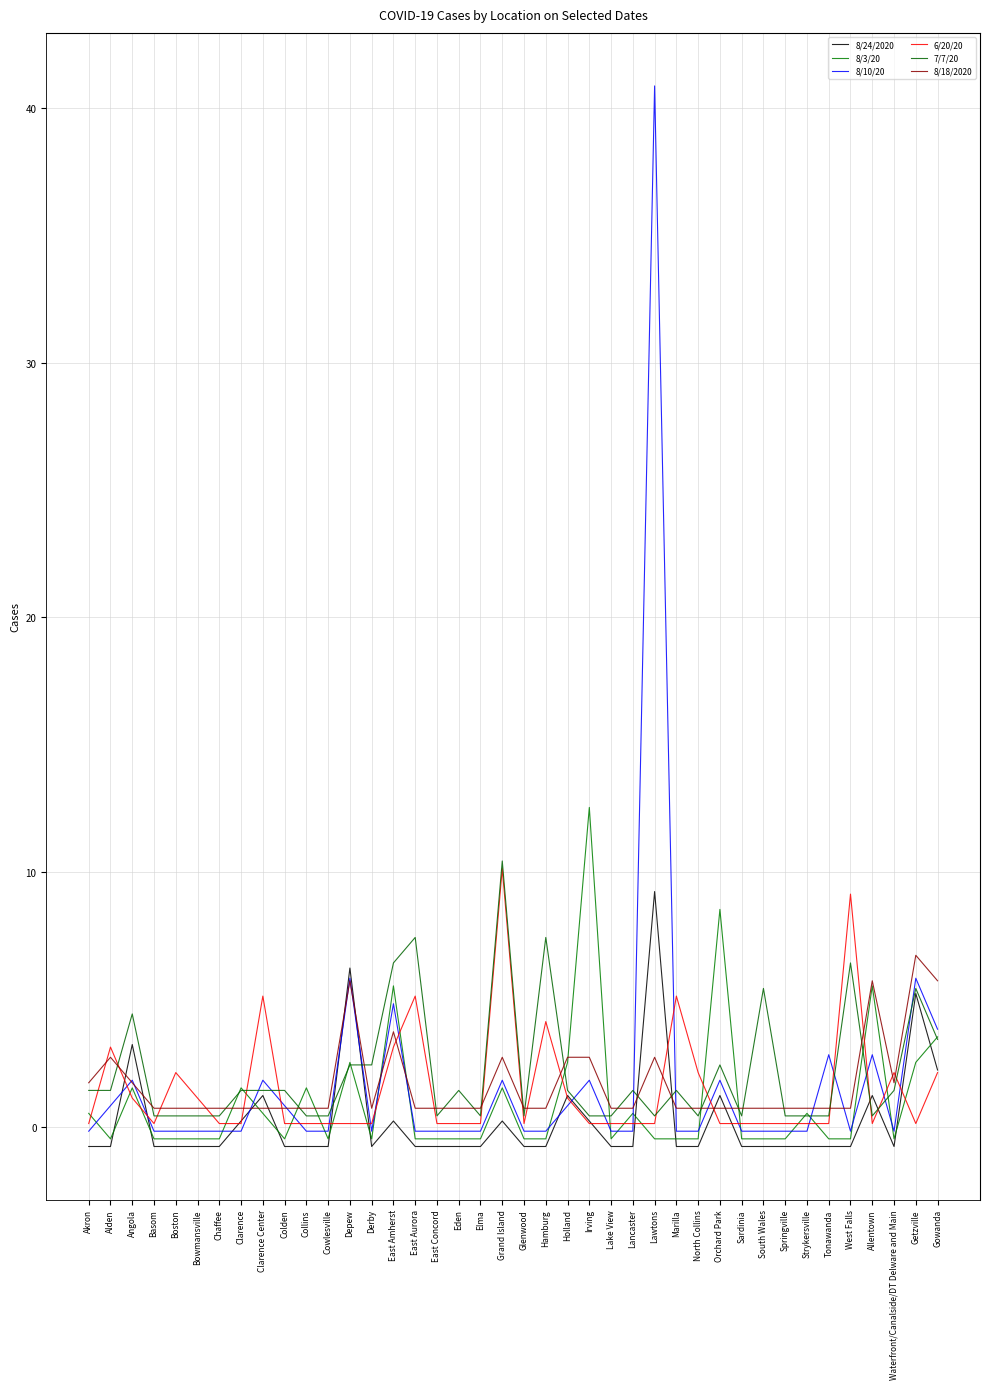

At how many categories does at least one series exceed 38?

1